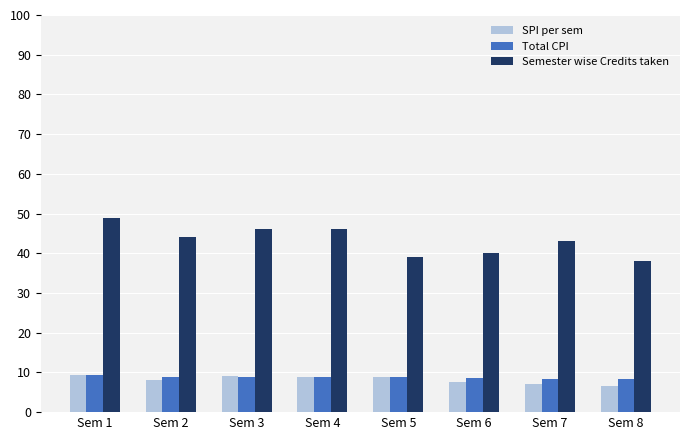

The value of Semester wise Credits taken at Sem 1 is 49.0. True or false?

True